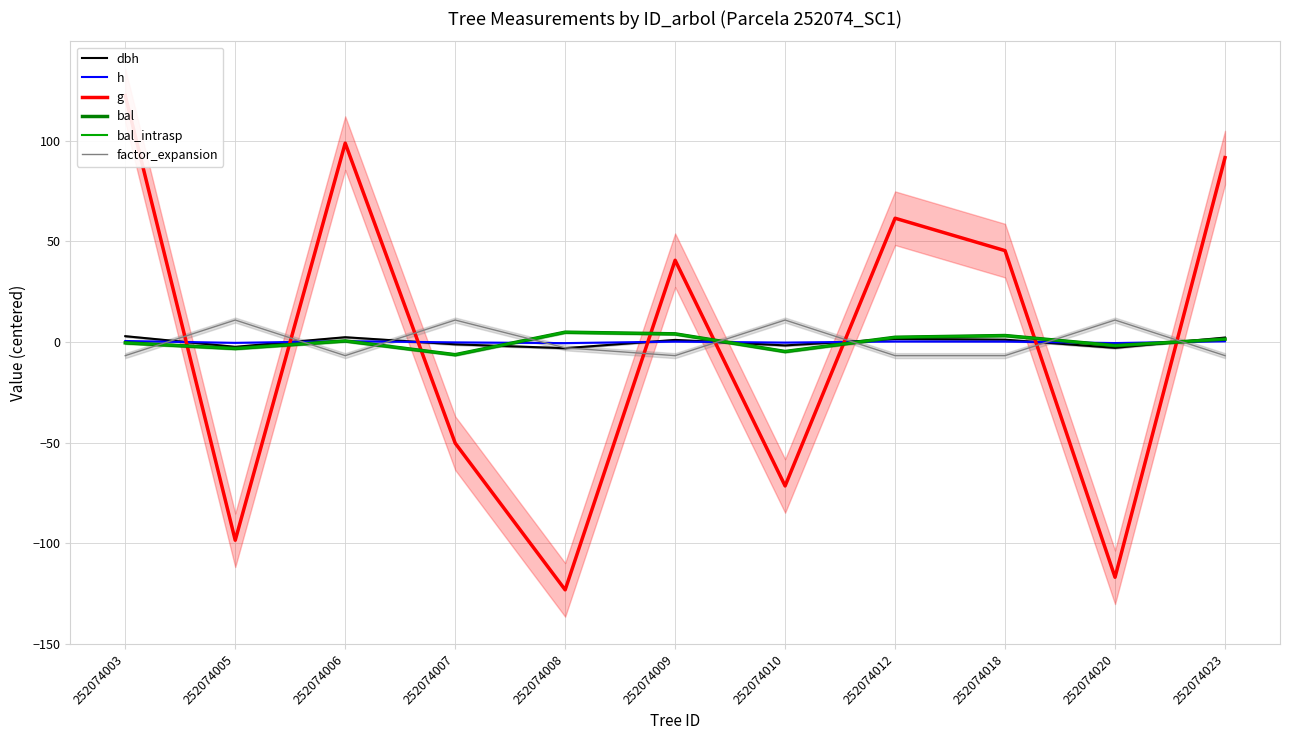

Where do factor_expansion and h first cross each other?

252074003 and 252074005